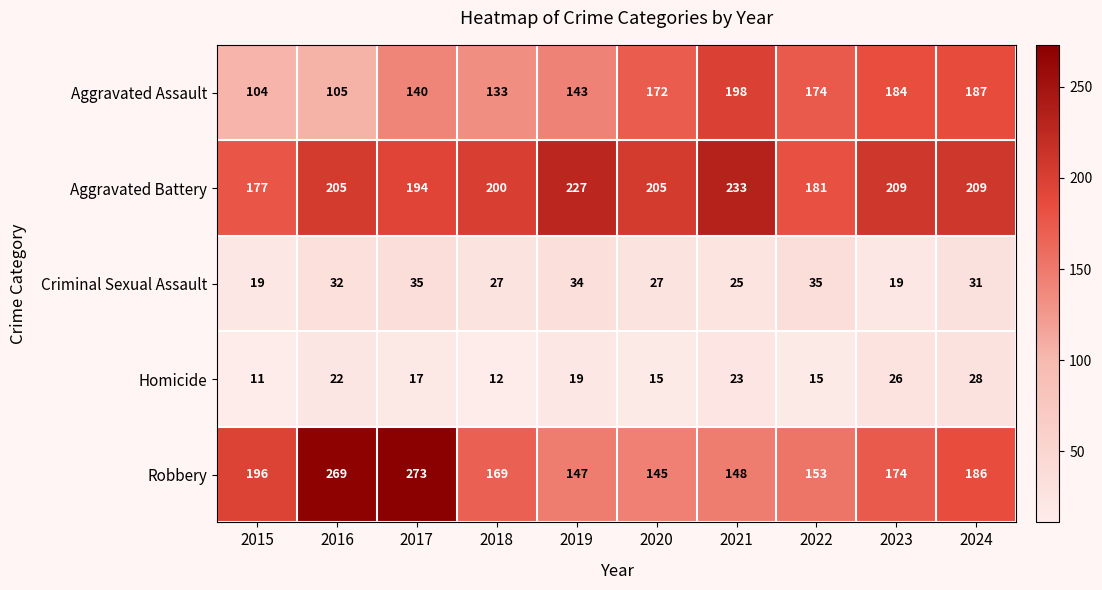

What value does the Aggravated Battery series have at 2023?

209